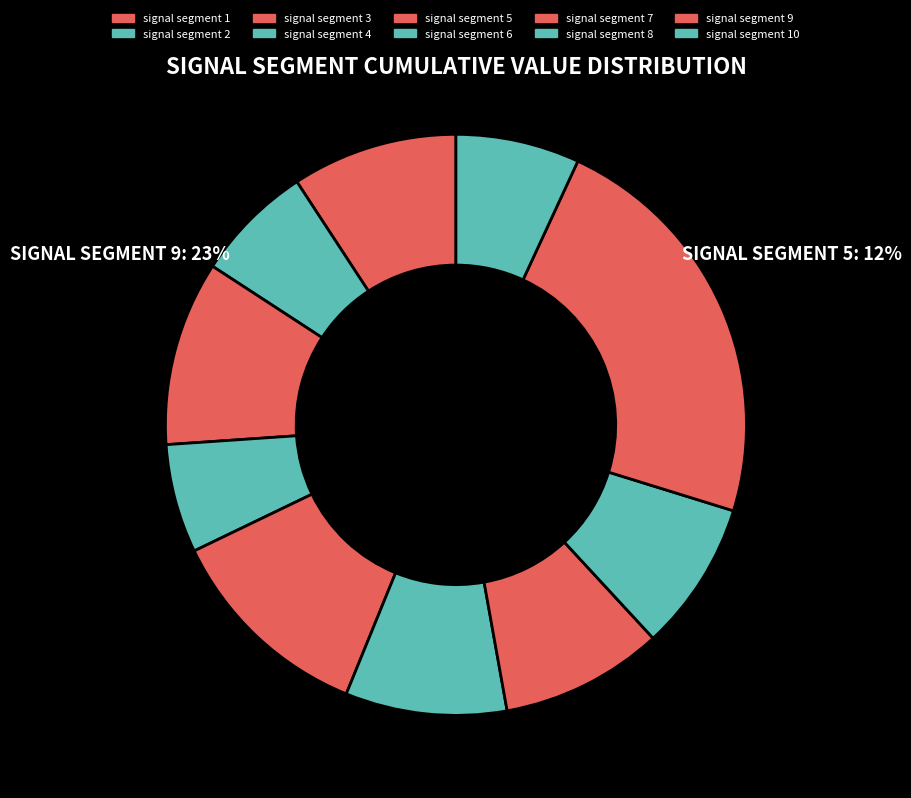

What percentage do signal segment 2 and signal segment 4 together represent?

12.6%